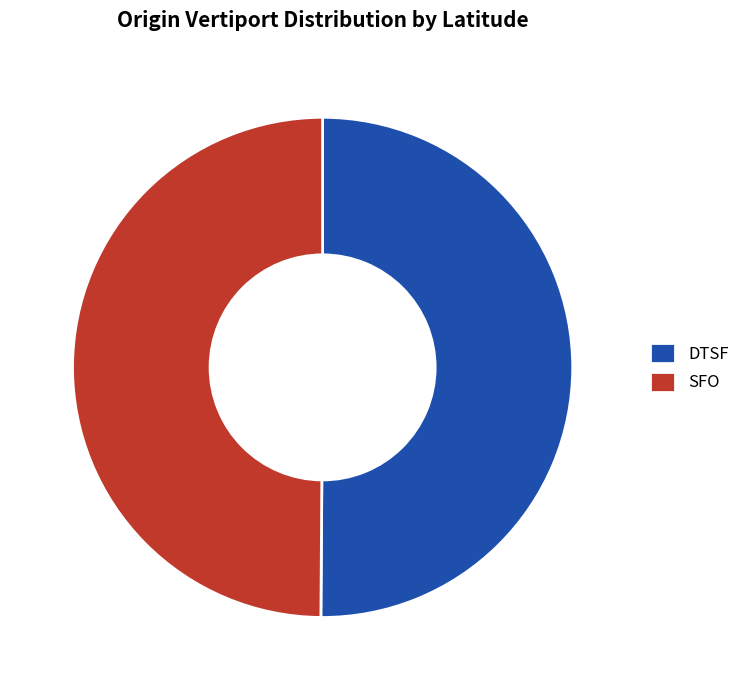

How many segments does this pie chart have?

2